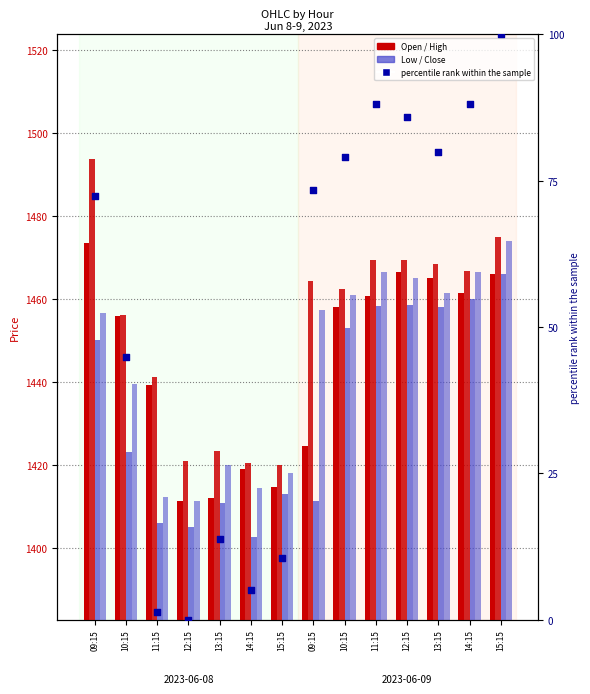

What is the total value across all series at 11:15?

5699.9